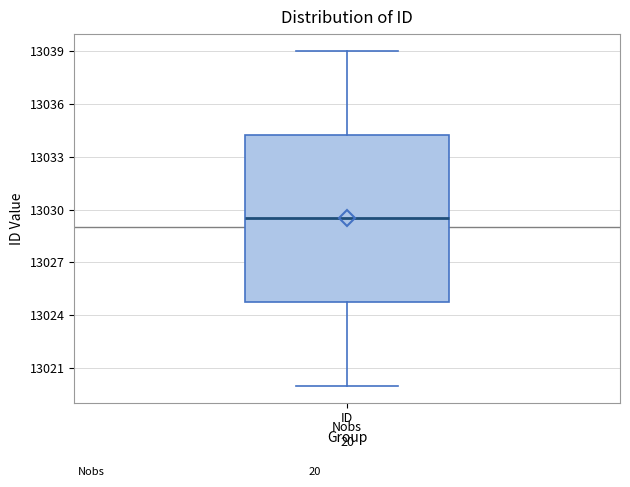

Transcribe this box plot: give where the median line is, the range the box spans, and where the two whiskers end, as read against the y-axis. The values are not printed on the chart, so give them approximately, as read against the axis.

median 13029.5, box 13025.0 to 13034.5, whiskers 13020.0 to 13039.0